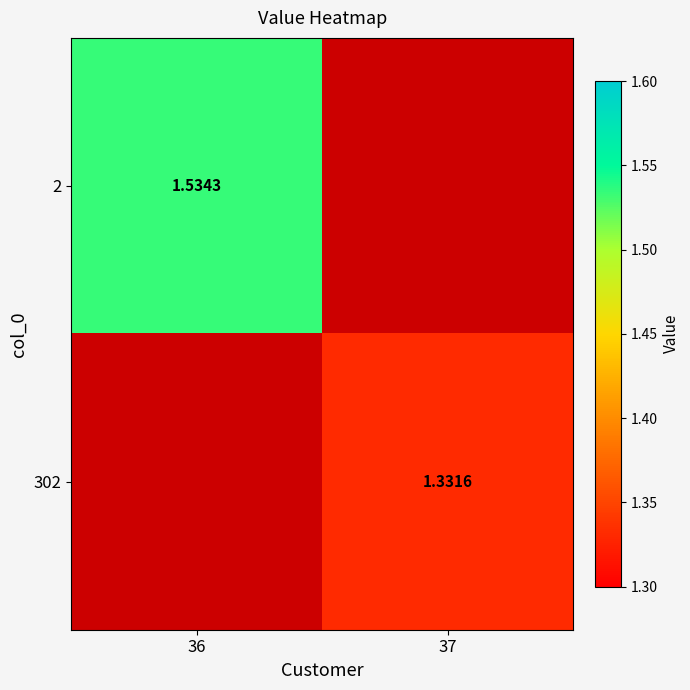

Is the value of 302 at 37 greater than the value of 2 at 36?

No